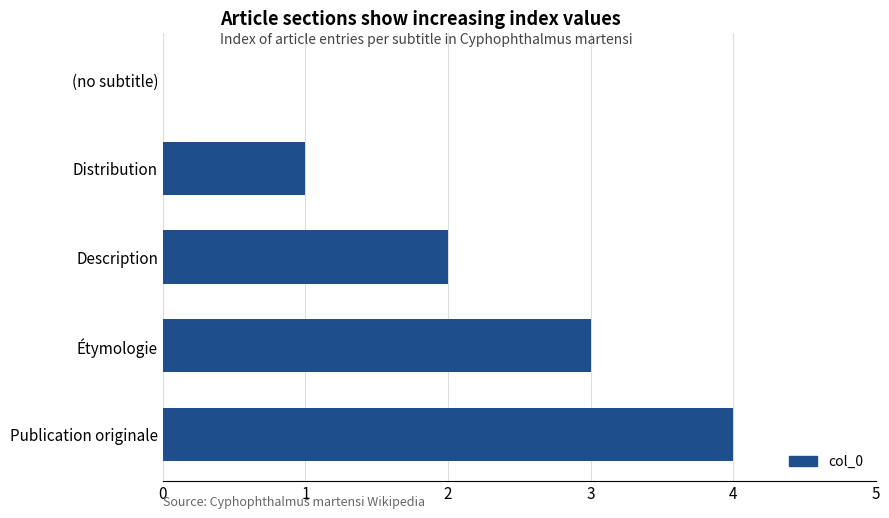

What is the change in value from Distribution to Étymologie?

+2